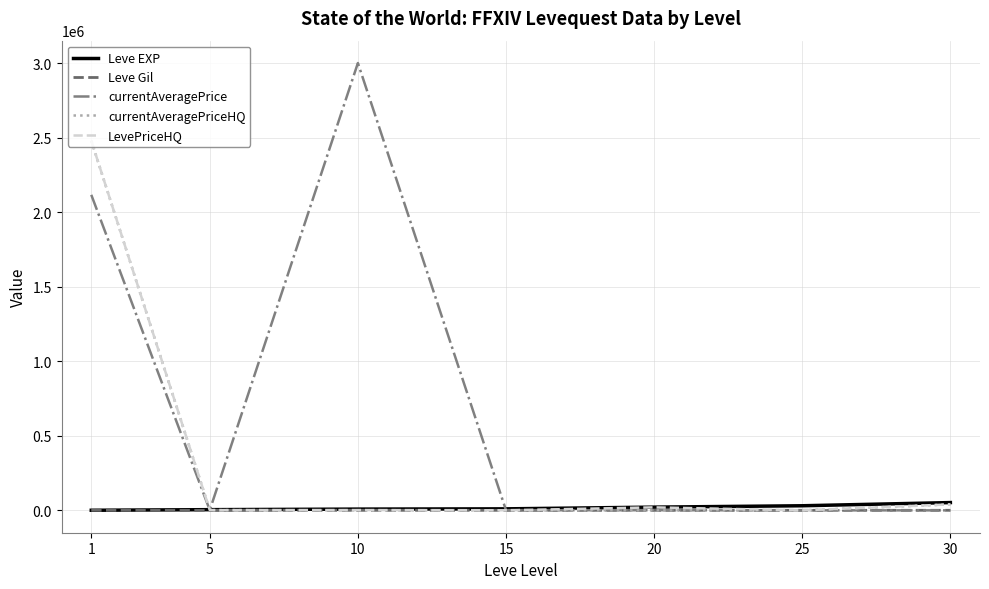

How many lines are shown in the chart?

5